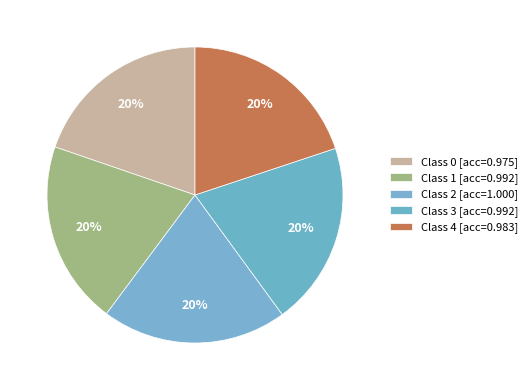

Rank the categories by value from highest to lowest.

2, 1, 3, 4, 0